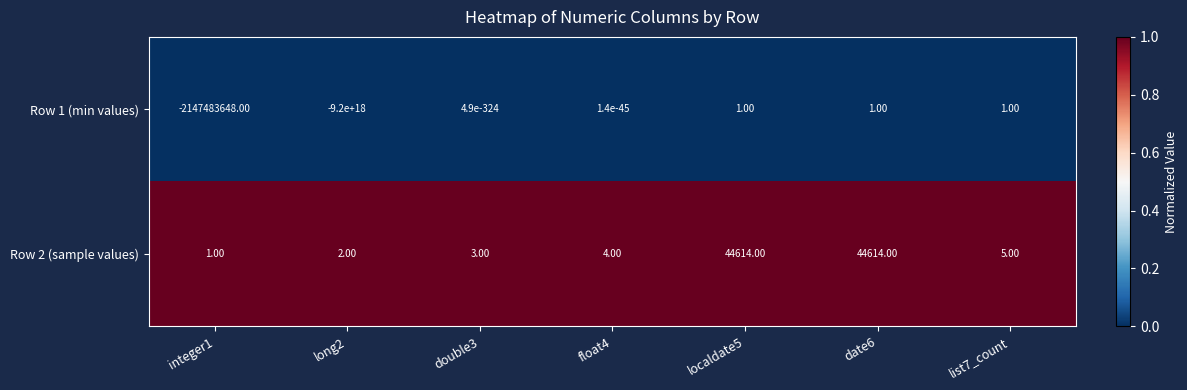

At how many categories does at least one series exceed 0?

7